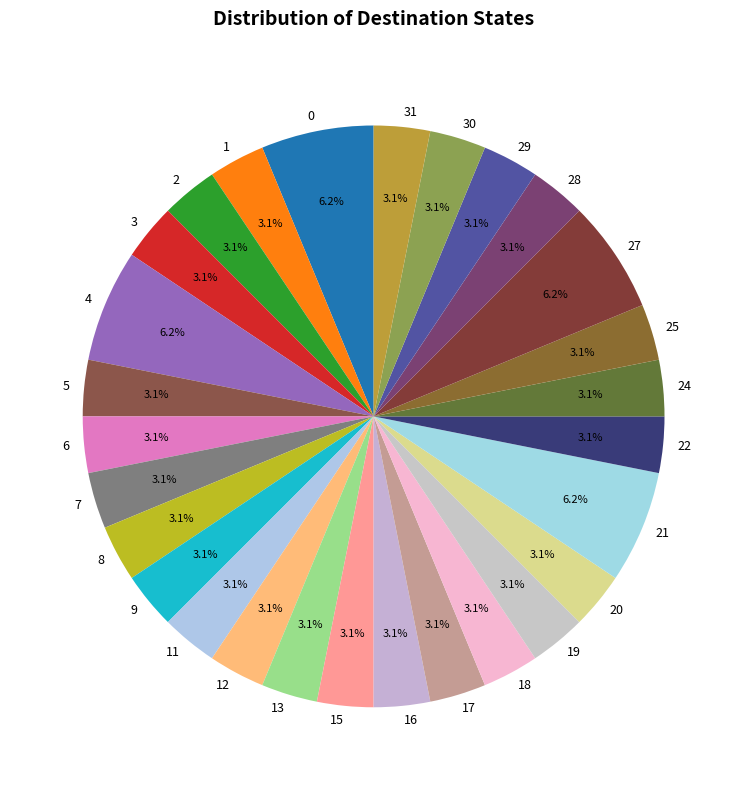

Does 7 represent more than half of the total?

No